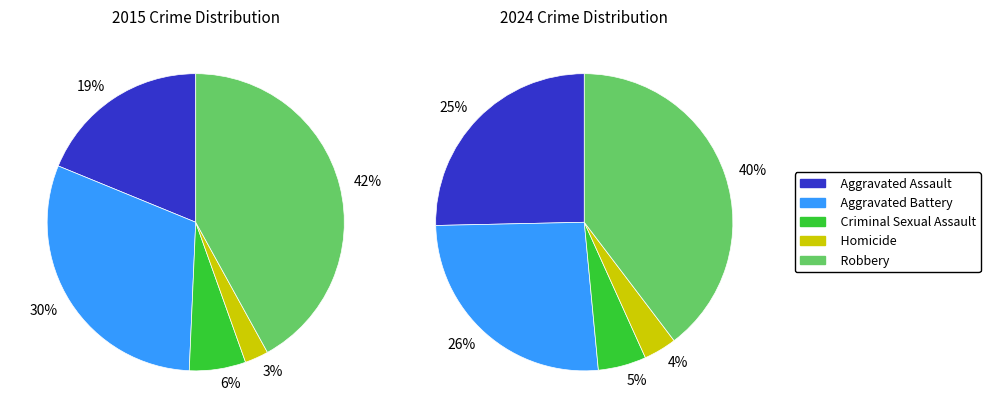

Which category has the biggest portion of the pie?

Robbery